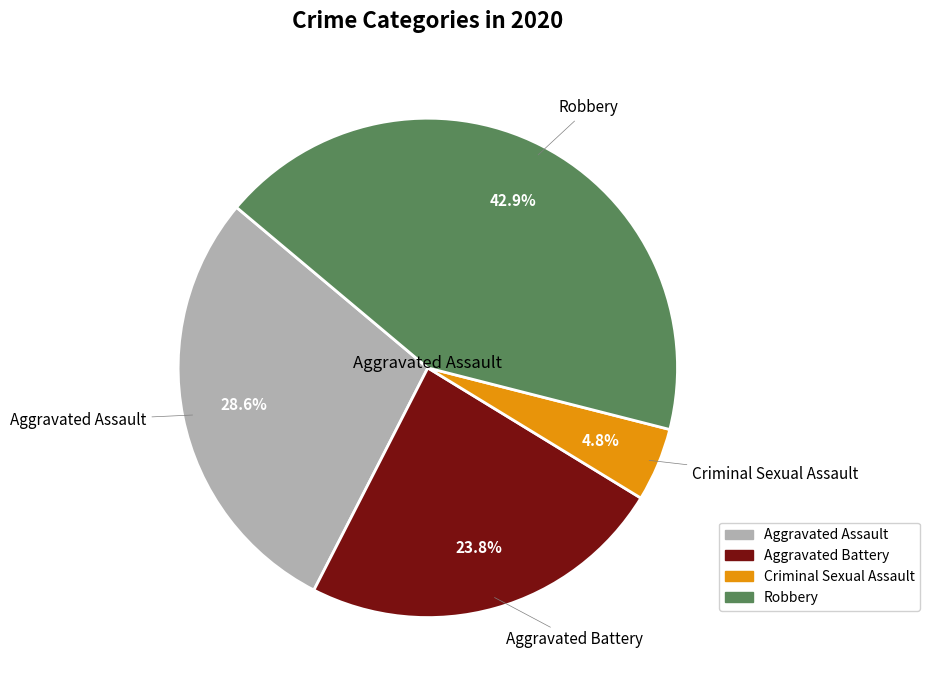

How many segments does this pie chart have?

4